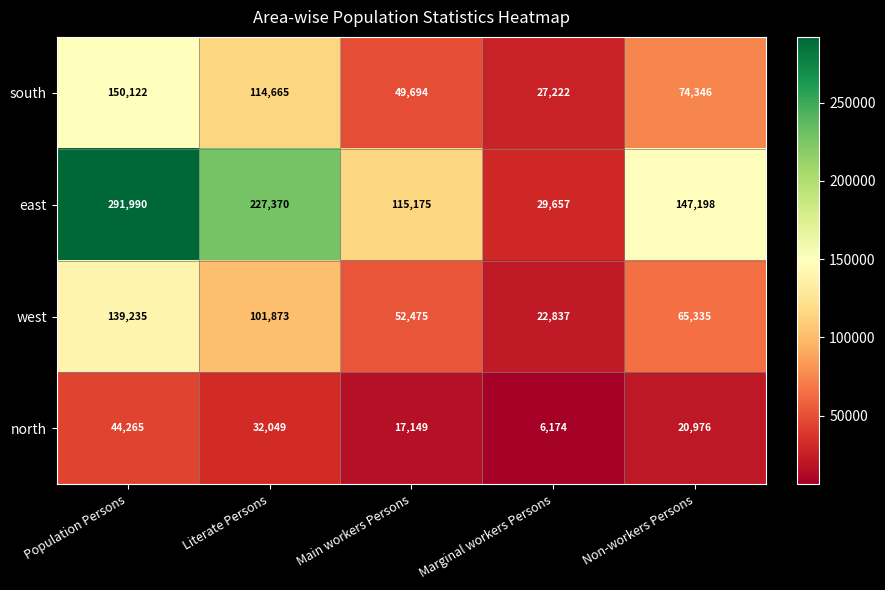

What is the difference between the maximum and minimum values in the north series?

38091